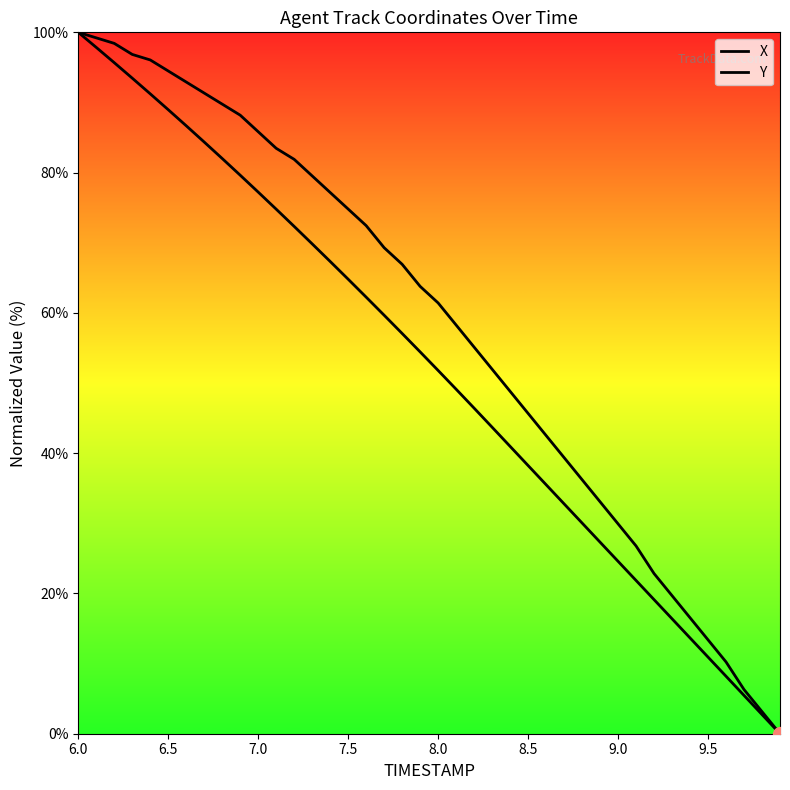

Which series has the largest total across all categories?

Y